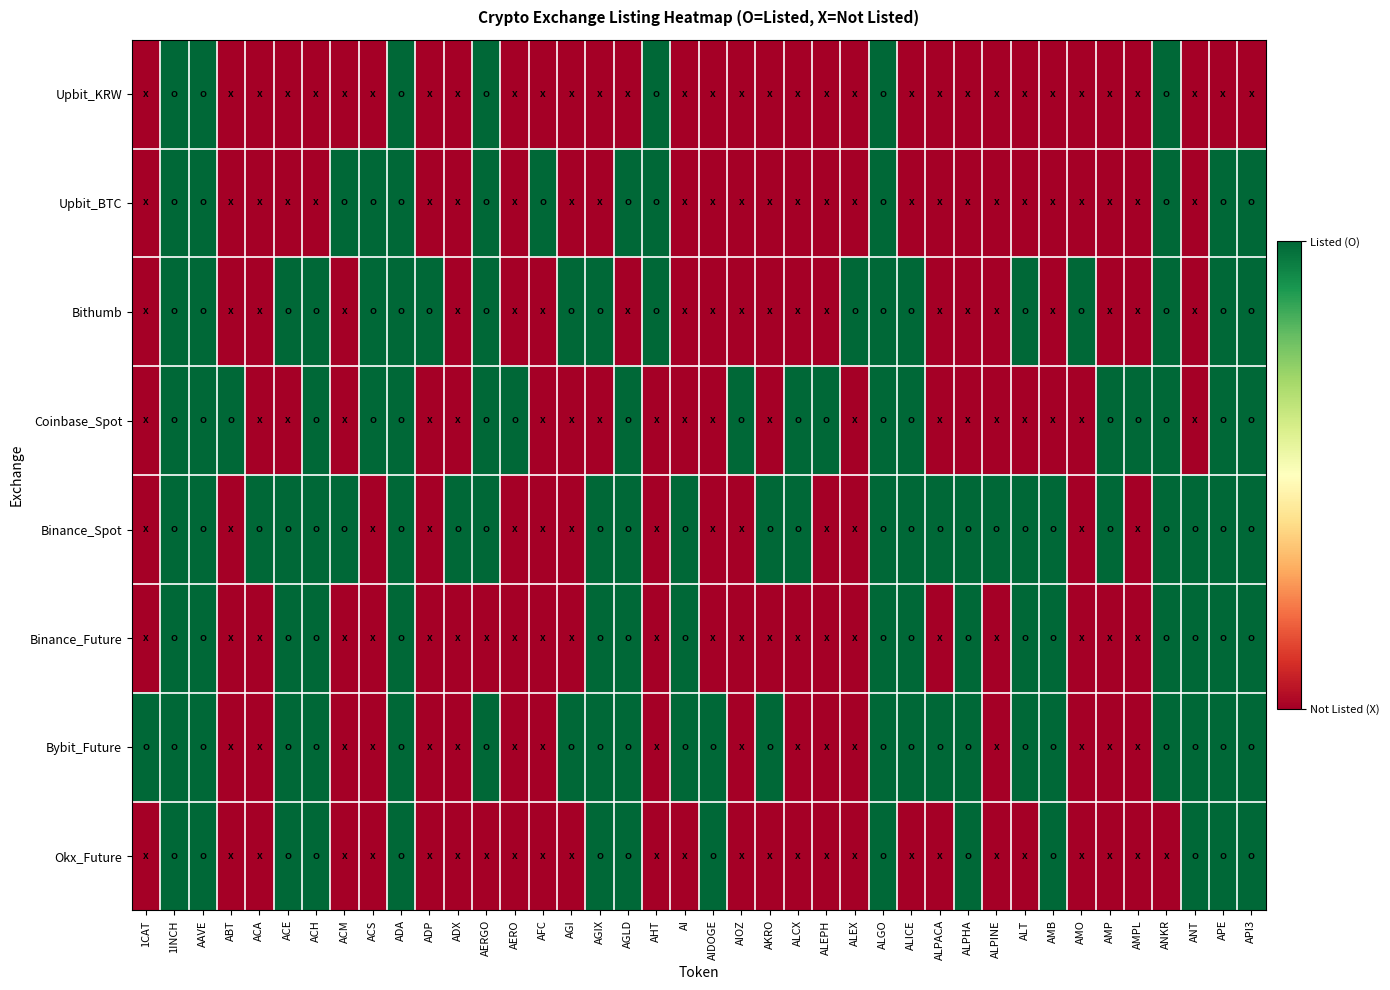

Reading right to left, transcribe all the data shown in this chart.

Upbit_KRW: API3=0	APE=0	ANT=0	ANKR=1	AMPL=0	AMP=0	AMO=0	AMB=0	ALT=0	ALPINE=0	ALPHA=0	ALPACA=0	ALICE=0	ALGO=1	ALEX=0	ALEPH=0	ALCX=0	AKRO=0	AIOZ=0	AIDOGE=0	AI=0	AHT=1	AGLD=0	AGIX=0	AGI=0	AFC=0	AERO=0	AERGO=1	ADX=0	ADP=0	ADA=1	ACS=0	ACM=0	ACH=0	ACE=0	ACA=0	ABT=0	AAVE=1	1INCH=1	1CAT=0
Upbit_BTC: API3=1	APE=1	ANT=0	ANKR=1	AMPL=0	AMP=0	AMO=0	AMB=0	ALT=0	ALPINE=0	ALPHA=0	ALPACA=0	ALICE=0	ALGO=1	ALEX=0	ALEPH=0	ALCX=0	AKRO=0	AIOZ=0	AIDOGE=0	AI=0	AHT=1	AGLD=1	AGIX=0	AGI=0	AFC=1	AERO=0	AERGO=1	ADX=0	ADP=0	ADA=1	ACS=1	ACM=1	ACH=0	ACE=0	ACA=0	ABT=0	AAVE=1	1INCH=1	1CAT=0
Bithumb: API3=1	APE=1	ANT=0	ANKR=1	AMPL=0	AMP=0	AMO=1	AMB=0	ALT=1	ALPINE=0	ALPHA=0	ALPACA=0	ALICE=1	ALGO=1	ALEX=1	ALEPH=0	ALCX=0	AKRO=0	AIOZ=0	AIDOGE=0	AI=0	AHT=1	AGLD=0	AGIX=1	AGI=1	AFC=0	AERO=0	AERGO=1	ADX=0	ADP=1	ADA=1	ACS=1	ACM=0	ACH=1	ACE=1	ACA=0	ABT=0	AAVE=1	1INCH=1	1CAT=0
Coinbase_Spot: API3=1	APE=1	ANT=0	ANKR=1	AMPL=1	AMP=1	AMO=0	AMB=0	ALT=0	ALPINE=0	ALPHA=0	ALPACA=0	ALICE=1	ALGO=1	ALEX=0	ALEPH=1	ALCX=1	AKRO=0	AIOZ=1	AIDOGE=0	AI=0	AHT=0	AGLD=1	AGIX=0	AGI=0	AFC=0	AERO=1	AERGO=1	ADX=0	ADP=0	ADA=1	ACS=1	ACM=0	ACH=1	ACE=0	ACA=0	ABT=1	AAVE=1	1INCH=1	1CAT=0
Binance_Spot: API3=1	APE=1	ANT=1	ANKR=1	AMPL=0	AMP=1	AMO=0	AMB=1	ALT=1	ALPINE=1	ALPHA=1	ALPACA=1	ALICE=1	ALGO=1	ALEX=0	ALEPH=0	ALCX=1	AKRO=1	AIOZ=0	AIDOGE=0	AI=1	AHT=0	AGLD=1	AGIX=1	AGI=0	AFC=0	AERO=0	AERGO=1	ADX=1	ADP=0	ADA=1	ACS=0	ACM=1	ACH=1	ACE=1	ACA=1	ABT=0	AAVE=1	1INCH=1	1CAT=0
Binance_Future: API3=1	APE=1	ANT=1	ANKR=1	AMPL=0	AMP=0	AMO=0	AMB=1	ALT=1	ALPINE=0	ALPHA=1	ALPACA=0	ALICE=1	ALGO=1	ALEX=0	ALEPH=0	ALCX=0	AKRO=0	AIOZ=0	AIDOGE=0	AI=1	AHT=0	AGLD=1	AGIX=1	AGI=0	AFC=0	AERO=0	AERGO=0	ADX=0	ADP=0	ADA=1	ACS=0	ACM=0	ACH=1	ACE=1	ACA=0	ABT=0	AAVE=1	1INCH=1	1CAT=0
Bybit_Future: API3=1	APE=1	ANT=1	ANKR=1	AMPL=0	AMP=0	AMO=0	AMB=1	ALT=1	ALPINE=0	ALPHA=1	ALPACA=1	ALICE=1	ALGO=1	ALEX=0	ALEPH=0	ALCX=0	AKRO=1	AIOZ=0	AIDOGE=1	AI=1	AHT=0	AGLD=1	AGIX=1	AGI=1	AFC=0	AERO=0	AERGO=1	ADX=0	ADP=0	ADA=1	ACS=0	ACM=0	ACH=1	ACE=1	ACA=0	ABT=0	AAVE=1	1INCH=1	1CAT=1
Okx_Future: API3=1	APE=1	ANT=1	ANKR=0	AMPL=0	AMP=0	AMO=0	AMB=1	ALT=0	ALPINE=0	ALPHA=1	ALPACA=0	ALICE=0	ALGO=1	ALEX=0	ALEPH=0	ALCX=0	AKRO=0	AIOZ=0	AIDOGE=1	AI=0	AHT=0	AGLD=1	AGIX=1	AGI=0	AFC=0	AERO=0	AERGO=0	ADX=0	ADP=0	ADA=1	ACS=0	ACM=0	ACH=1	ACE=1	ACA=0	ABT=0	AAVE=1	1INCH=1	1CAT=0